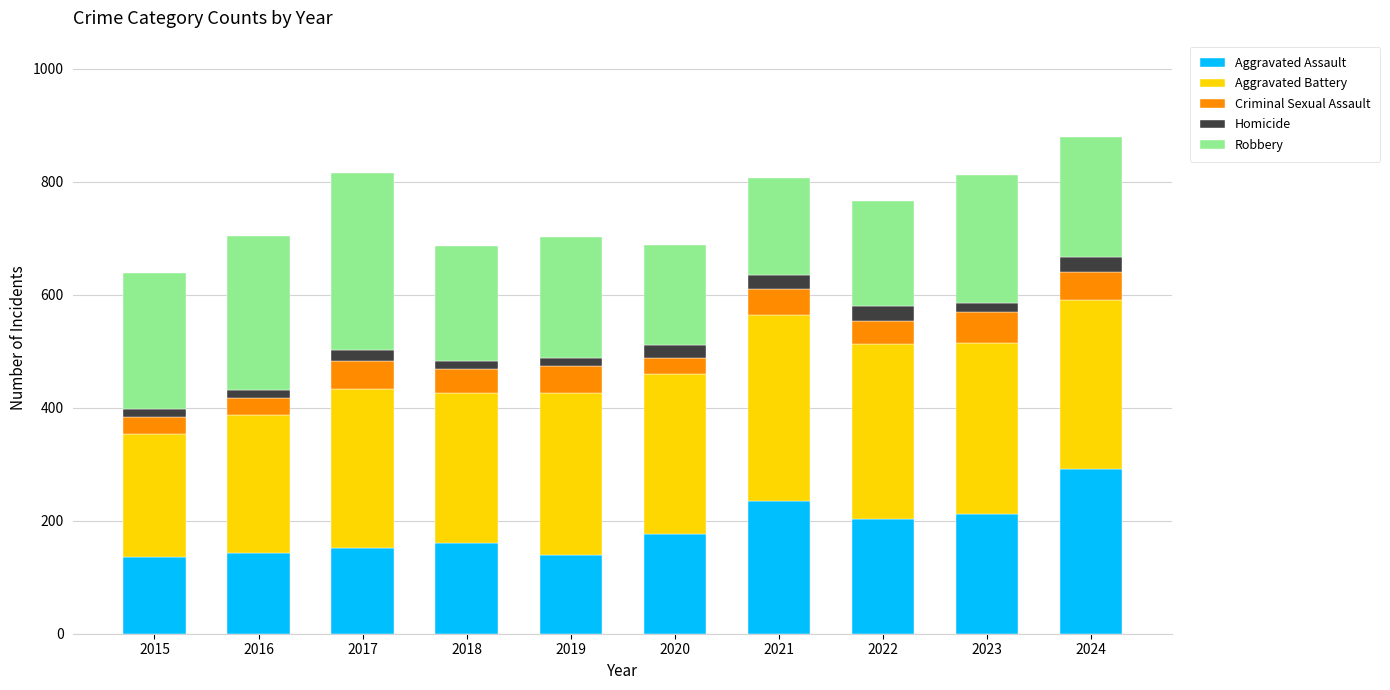

Are the bars grouped side by side (vs. stacked)?

No